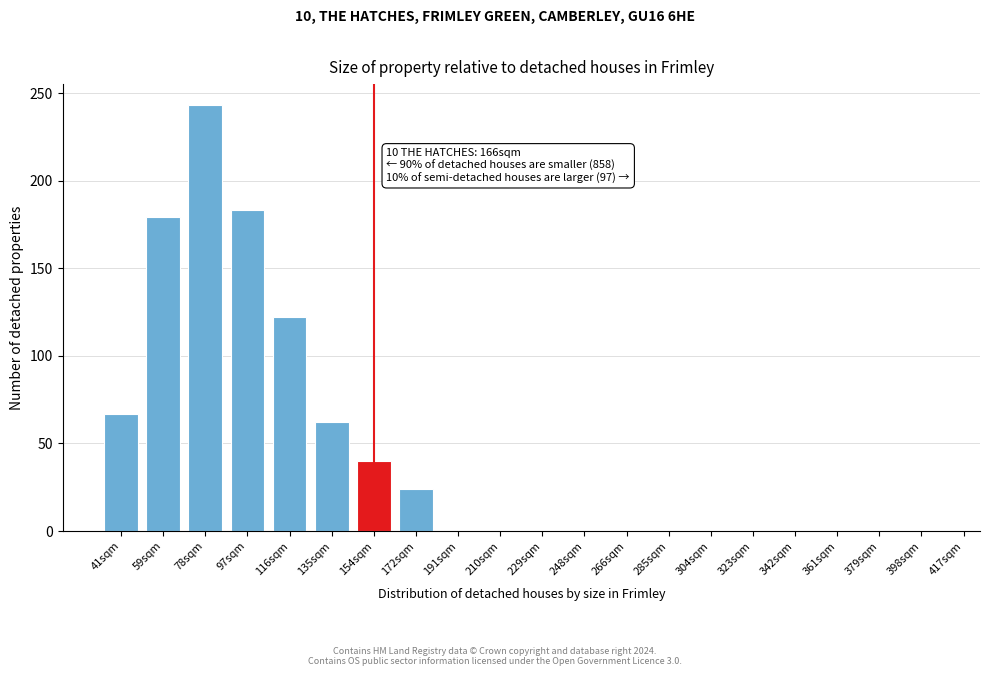

Reading right to left, extract all data points from this chart.

398sqm=0	379sqm=0	361sqm=0	342sqm=0	323sqm=0	304sqm=0	285sqm=0	266sqm=0	248sqm=0	229sqm=0	210sqm=0	191sqm=0	172sqm=24	154sqm=40	135sqm=62	116sqm=122	97sqm=183	78sqm=243	59sqm=179	41sqm=67